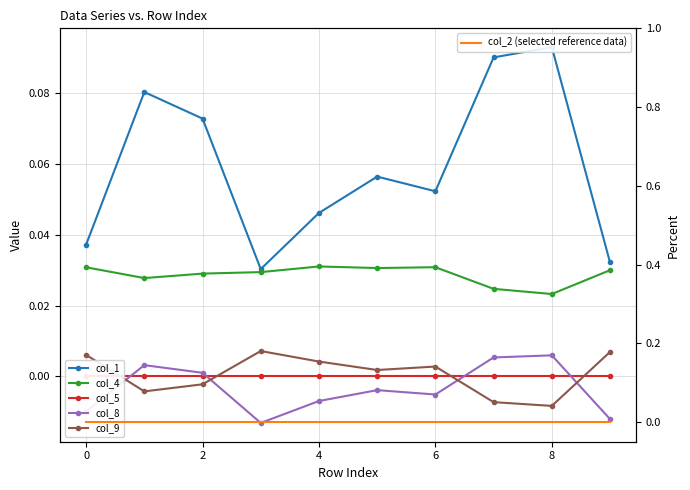

At which category is the sum across all series the highest?

8